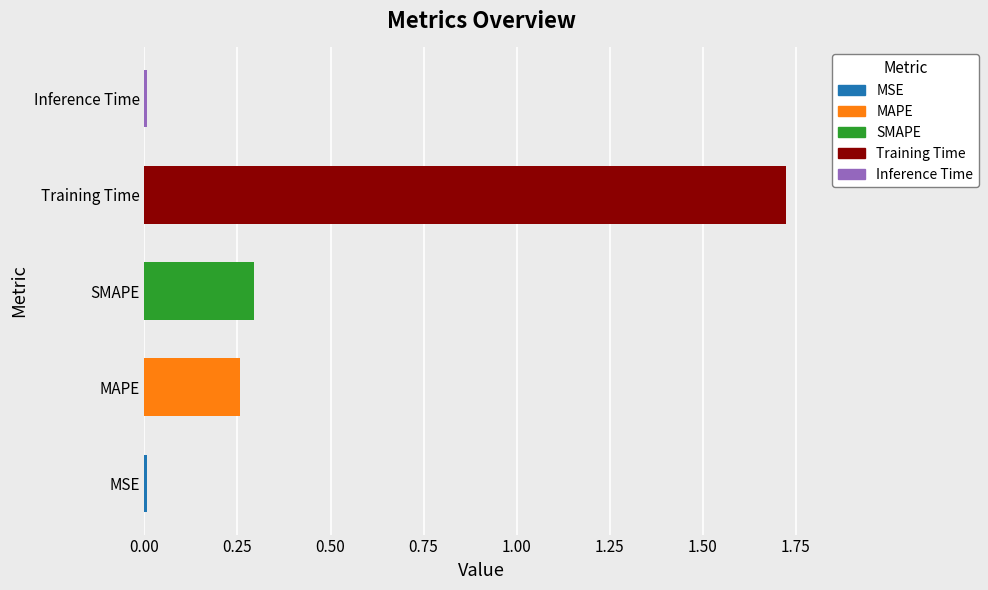

True or false: the data shows 0.0 at Inference Time.

True